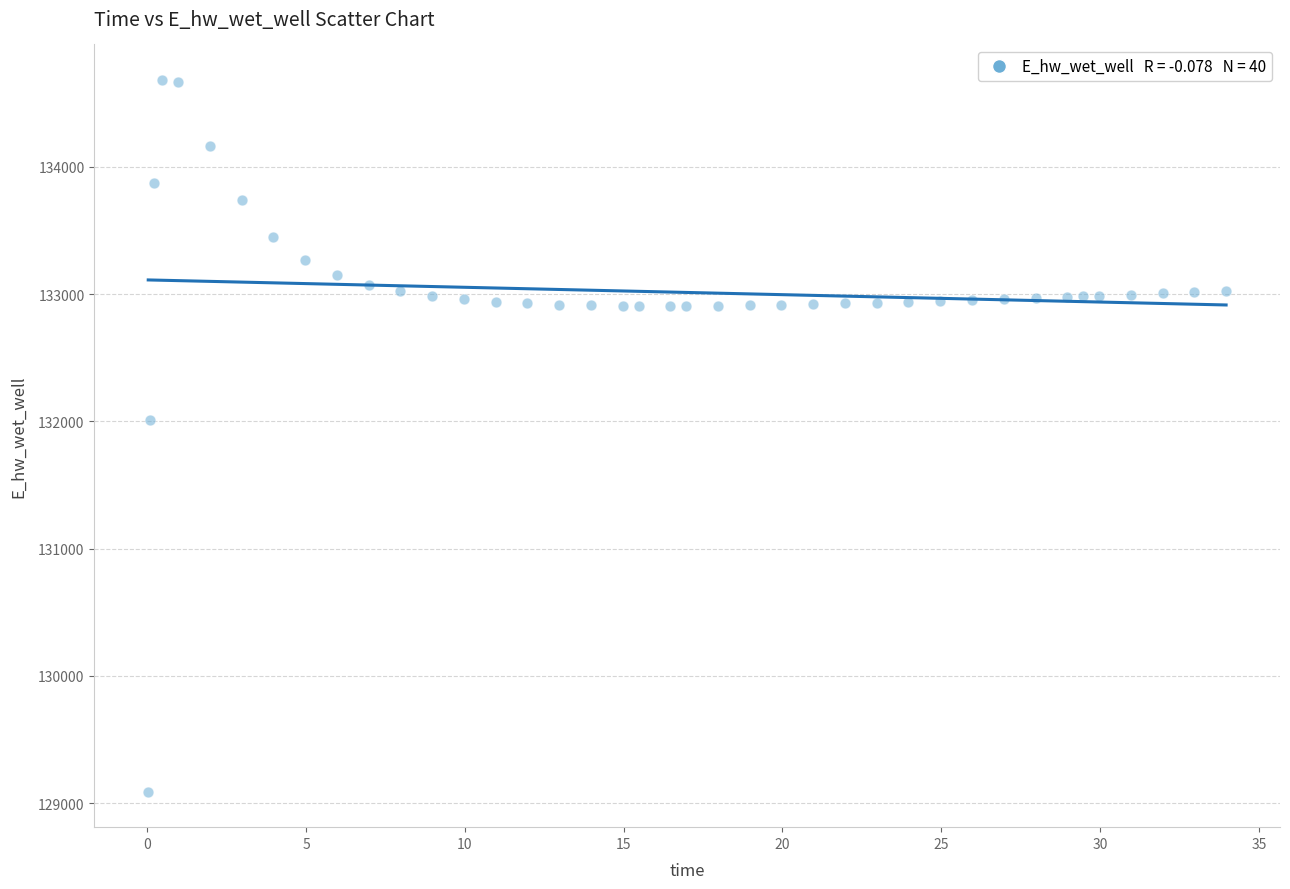

What Y value in the scatter plot is closest to 131886?

132008.0